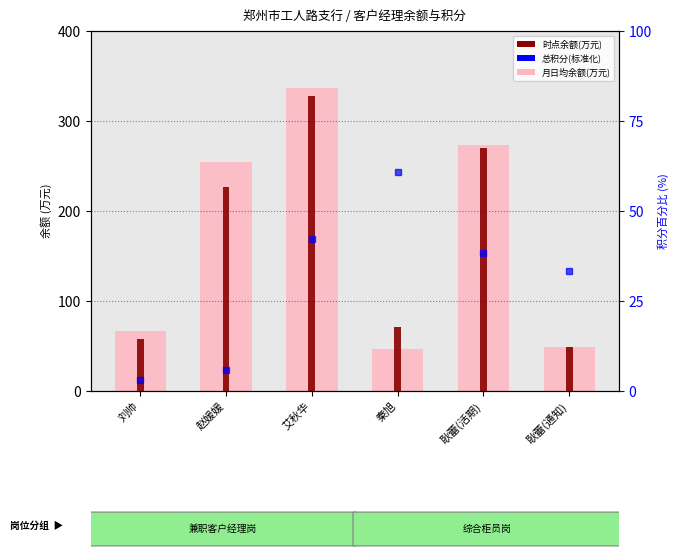

At which label does 总积分(标准化) first exceed 38?

艾秋华